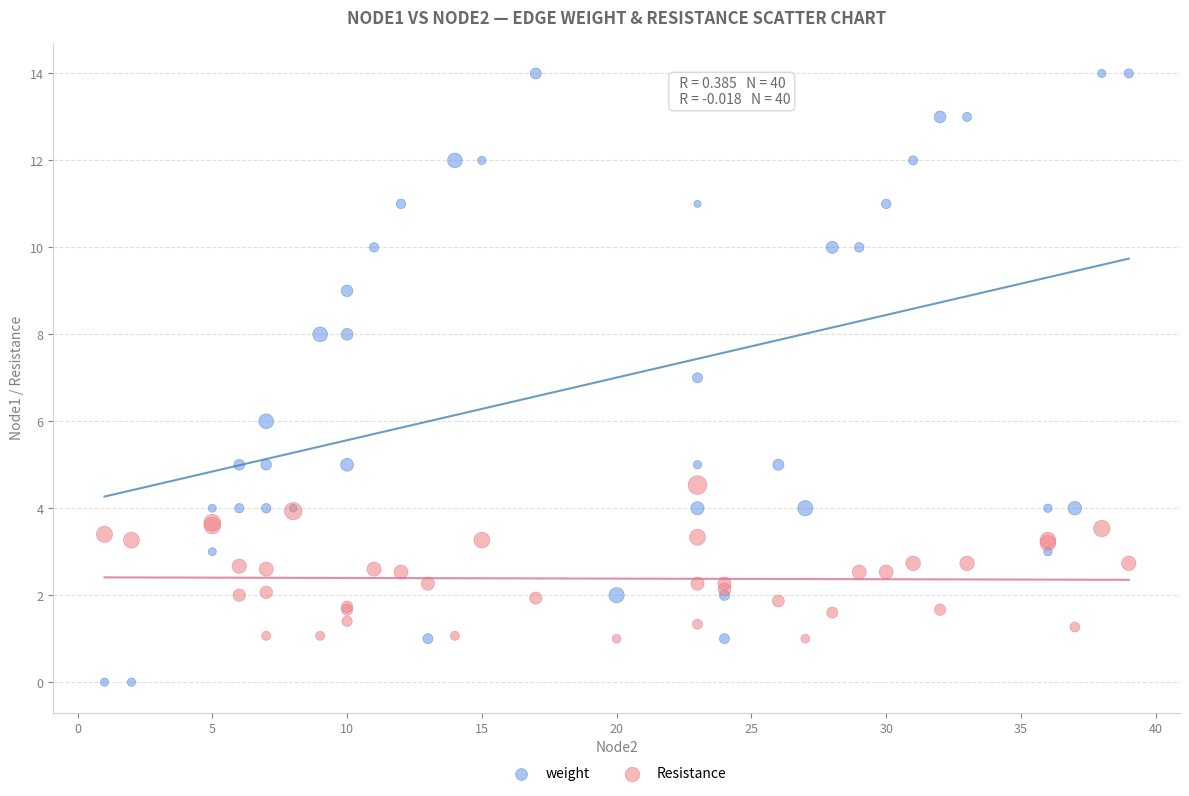

Which series has the largest Y range (max minus min)?

weight